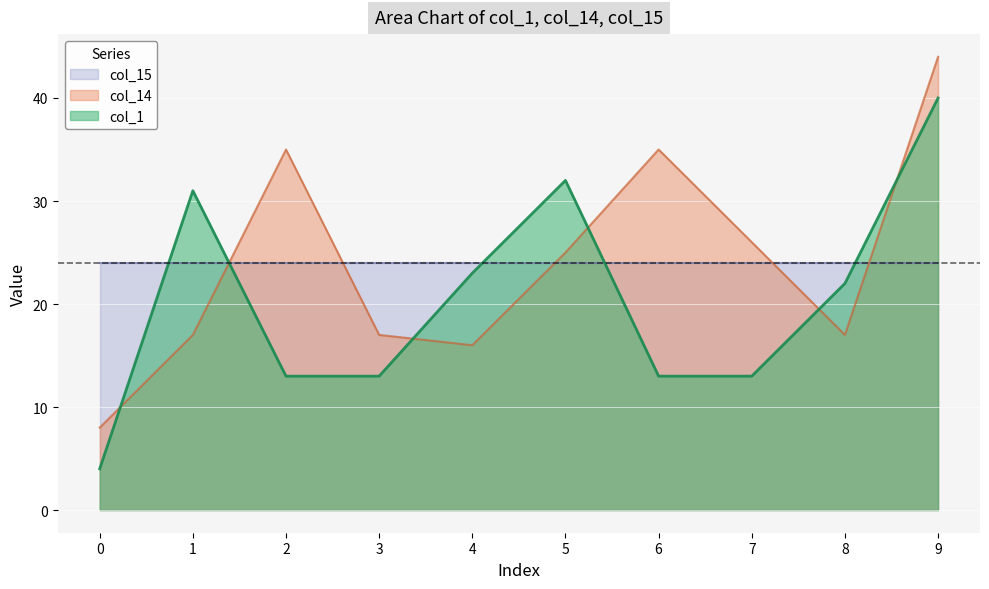

Where is the first local minimum for col_14?

4